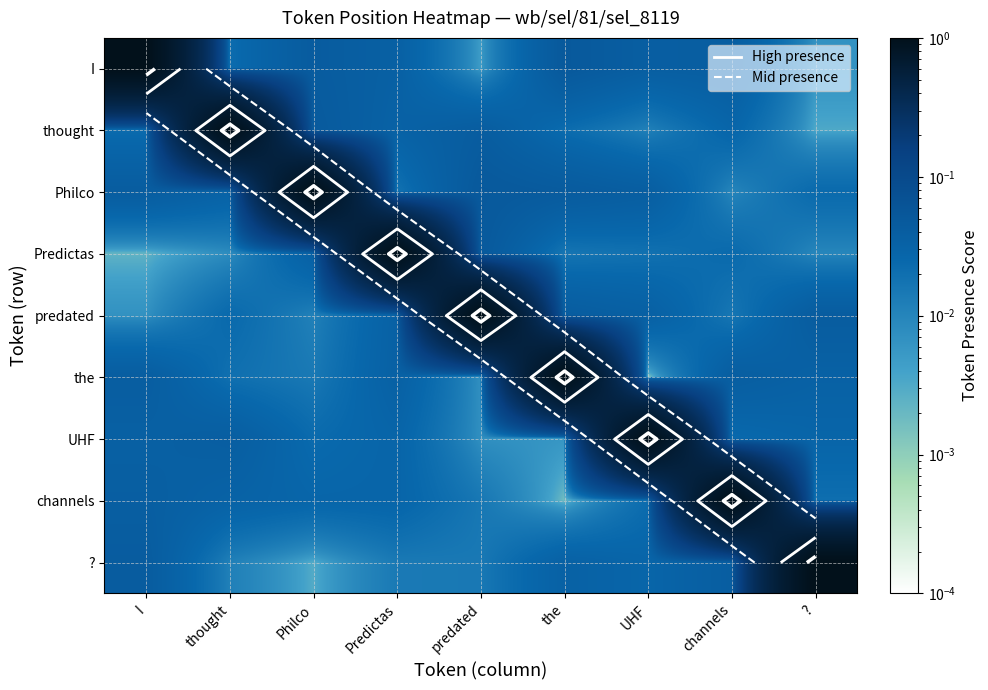

What is the sum of all the values?

1.2